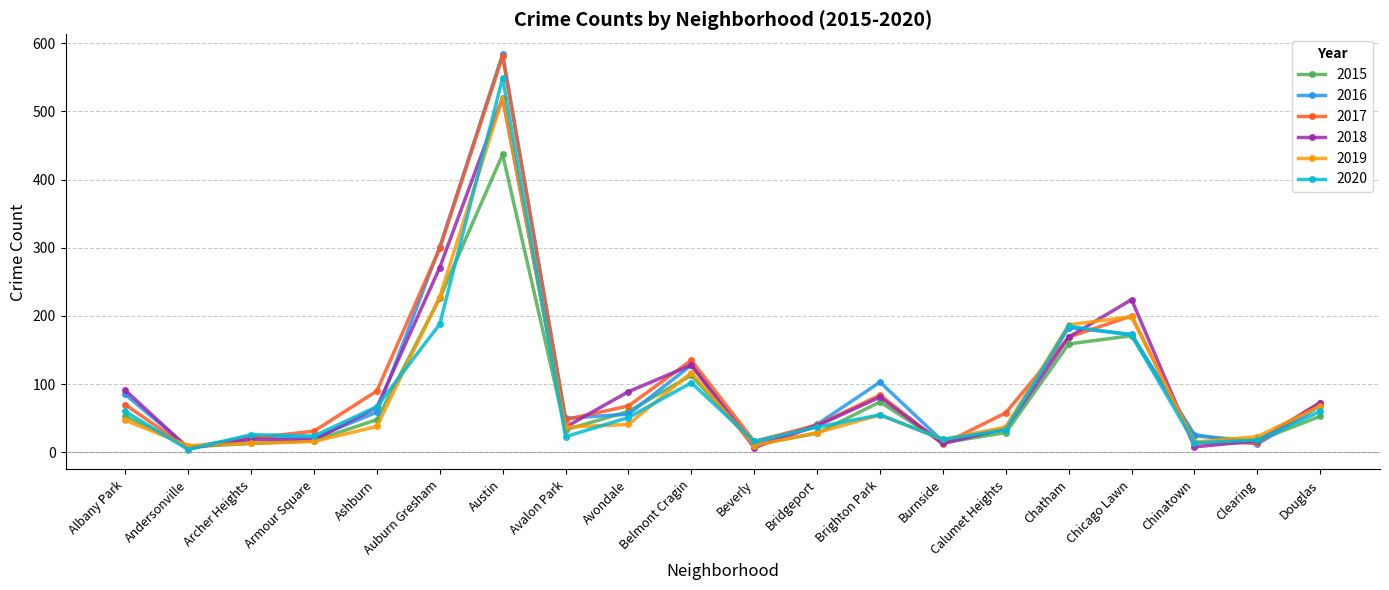

What is the total value across all series at Auburn Gresham?

1513